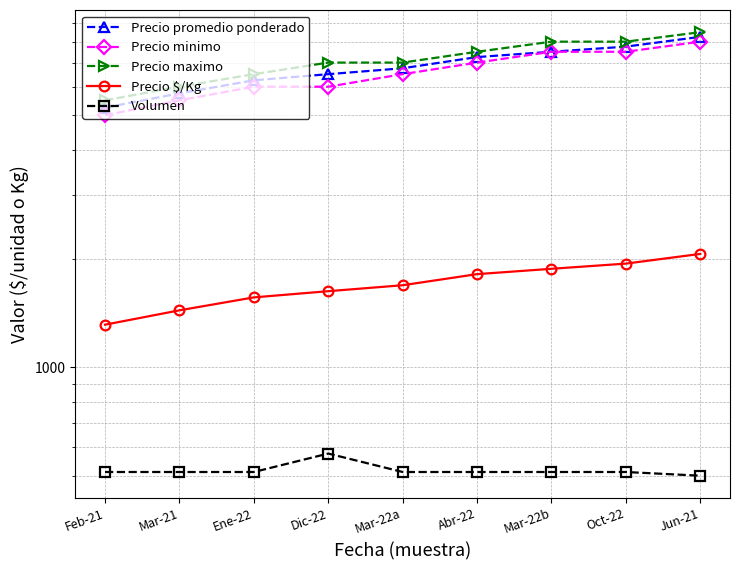

Which category has the lowest value in the Precio promedio ponderado series?

Feb-21